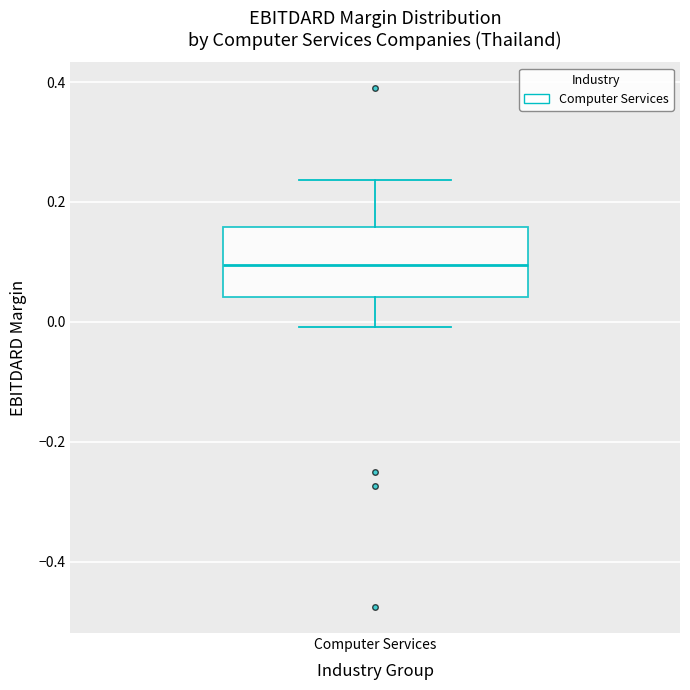

Transcribe this box plot: give where the median line is, the range the box spans, and where the two whiskers end, as read against the y-axis. The values are not printed on the chart, so give them approximately, as read against the axis.

median 0.10, box 0.04 to 0.16, whiskers 0.00 to 0.24